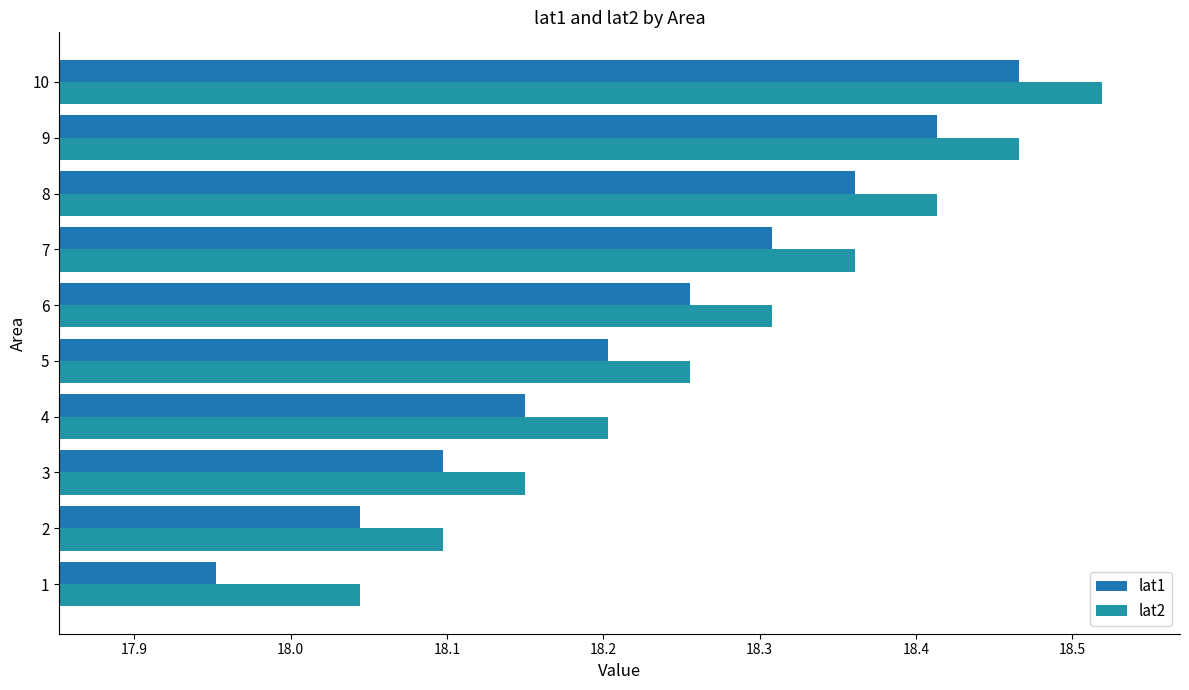

How many values in the lat1 series exceed 18?

9